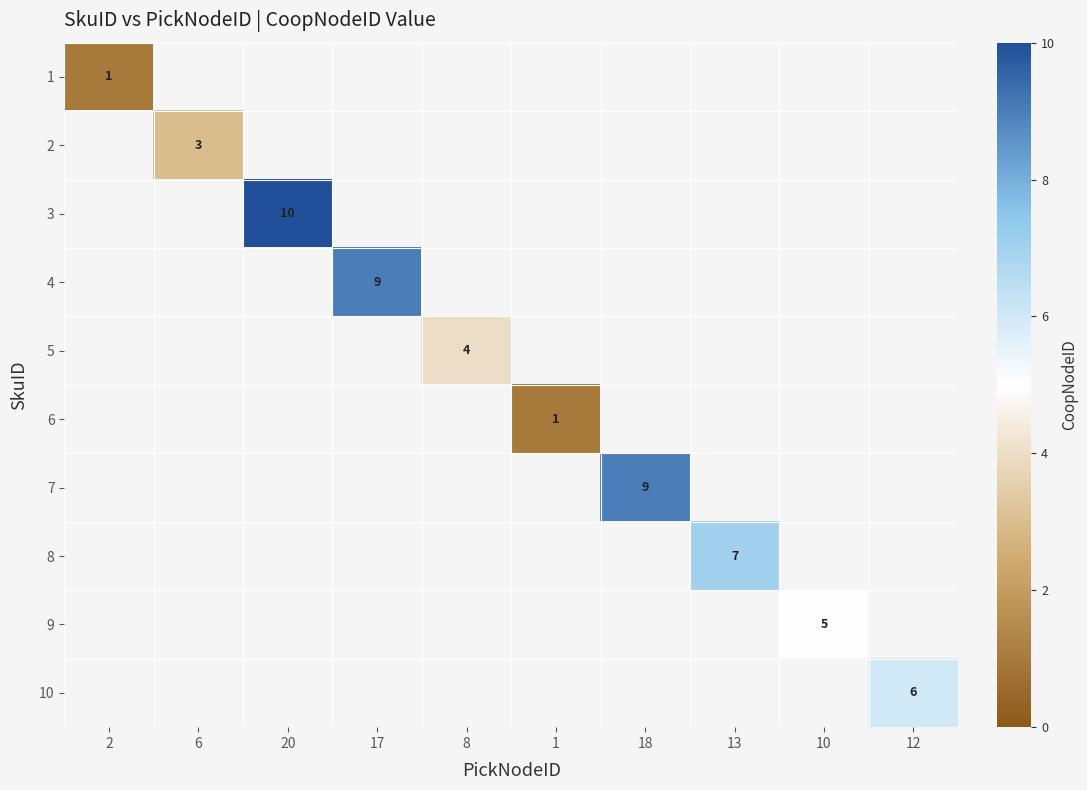

The 8 series shows 7 at 13. True or false?

True